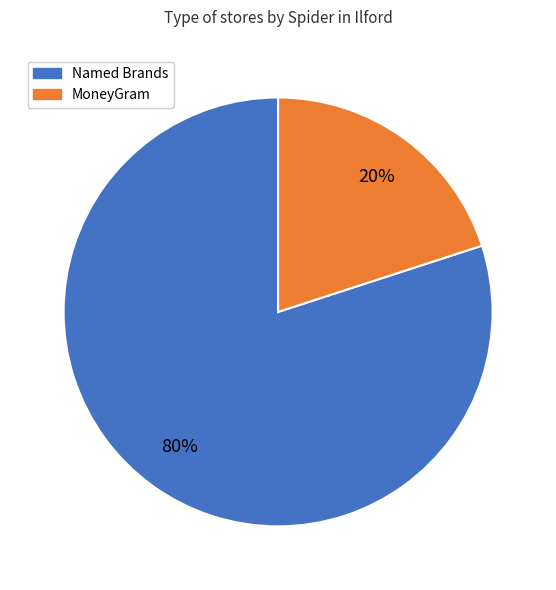

To the nearest percent, what is the average slice percentage?

50%